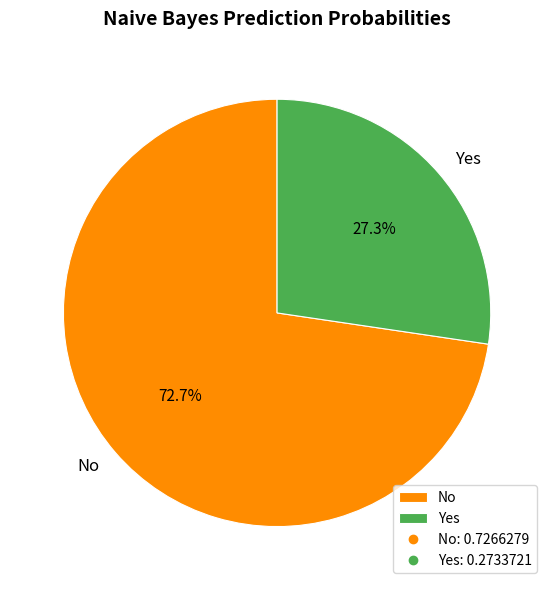

Is it true that No is 73% of the pie?

True